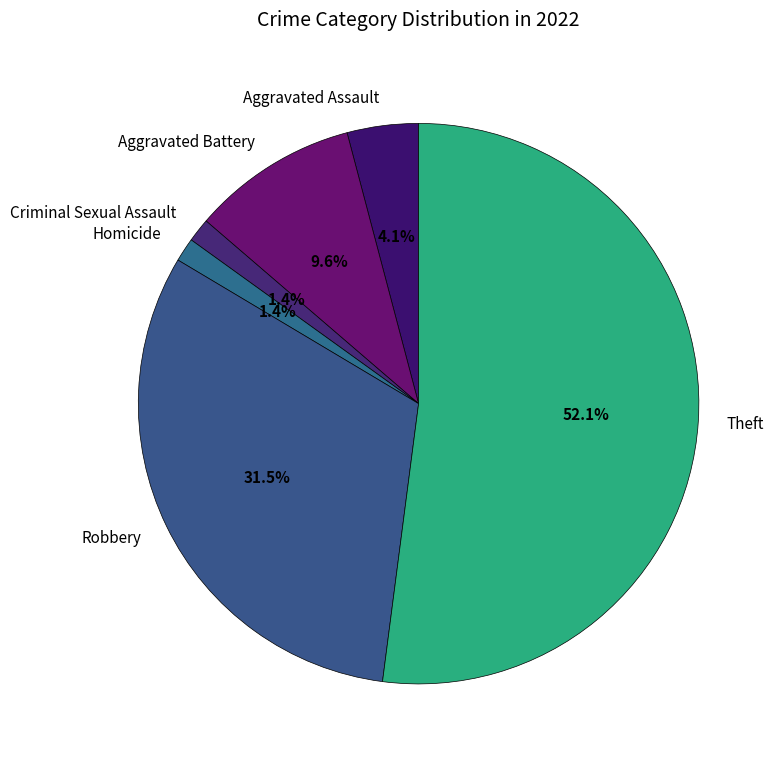

To the nearest percent, what is the difference between the largest and smallest slice percentages?

51%